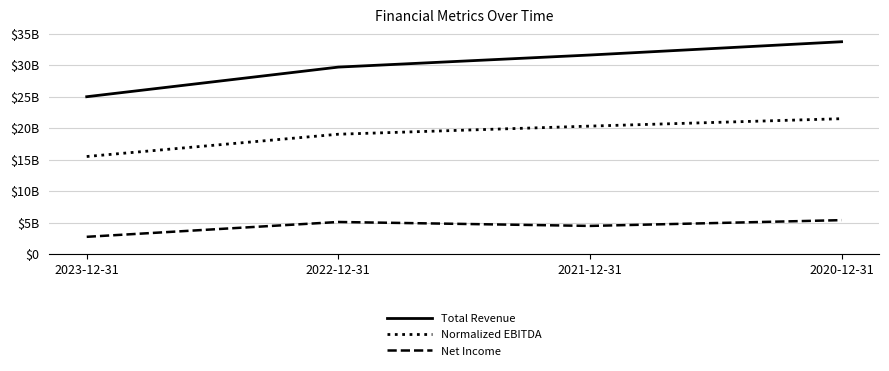

The Net Income series shows 6114520467 at 2021-12-31. True or false?

False